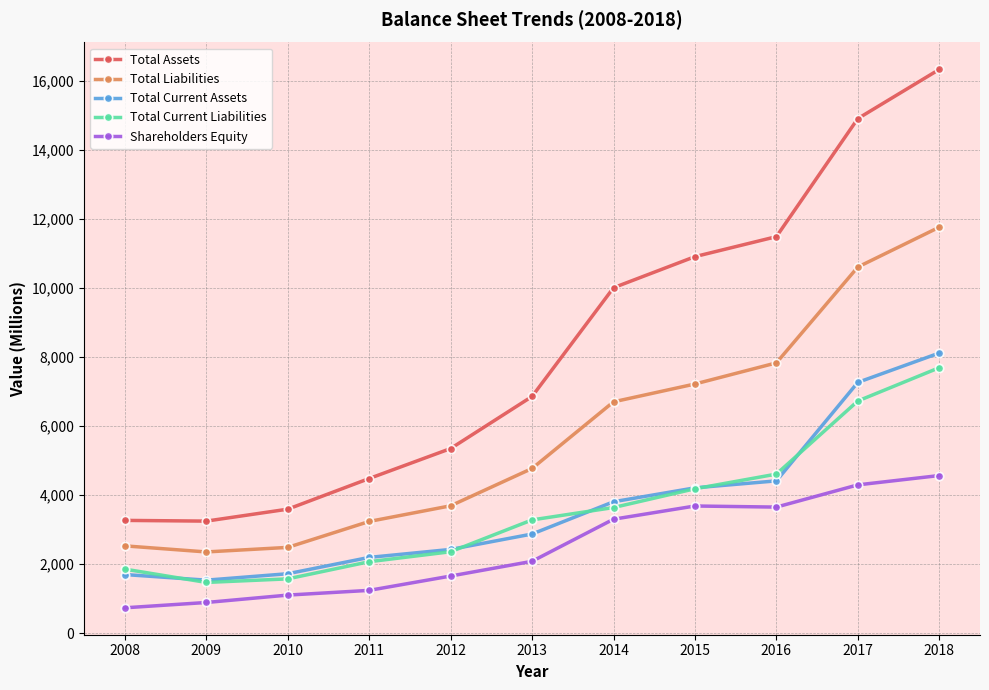

True or false: Total Liabilities has more than 1 points higher than both neighbors.

False